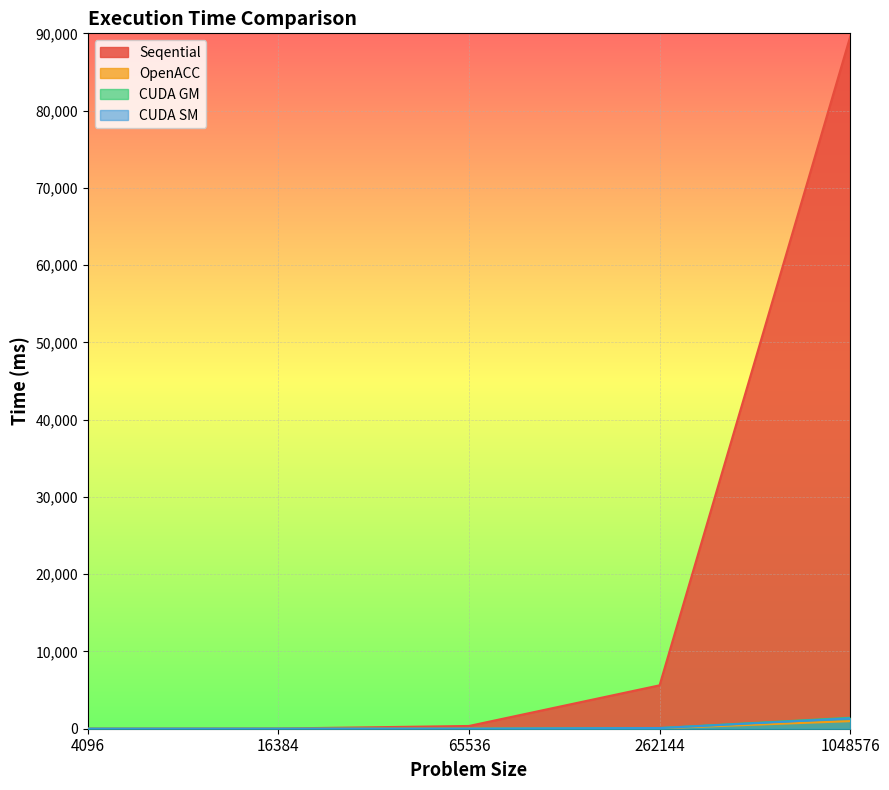

Does the chart display data point markers on the line(s)?

No